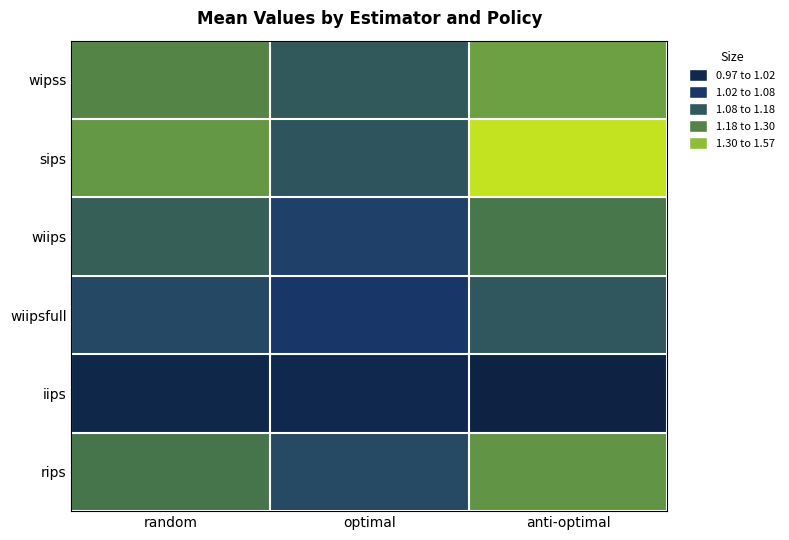

Rank the series at anti-optimal from highest to lowest value.

sips, wipss, rips, wiips, wiipsfull, iips